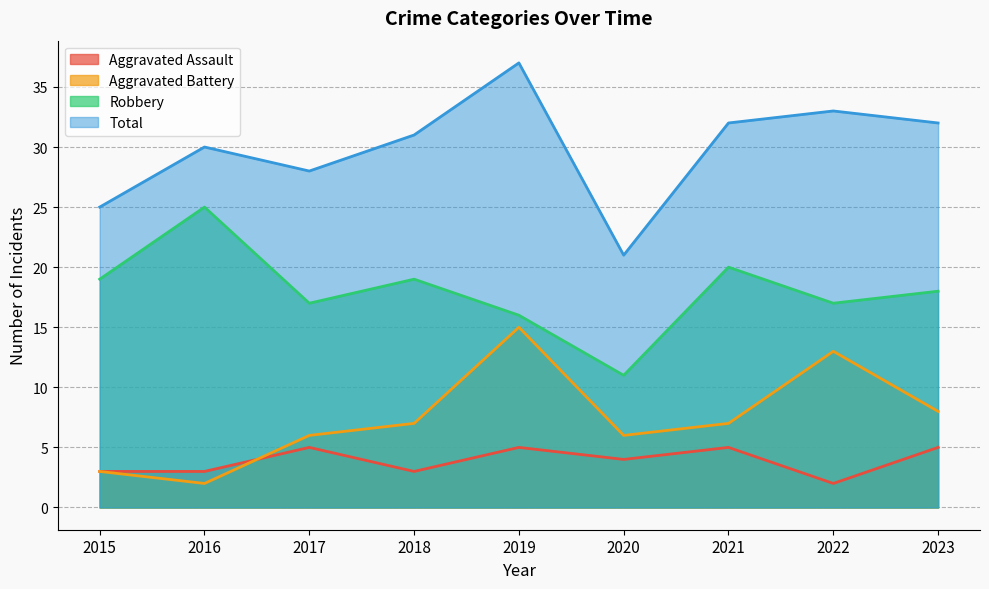

What is the total value across all series at 2021?

64